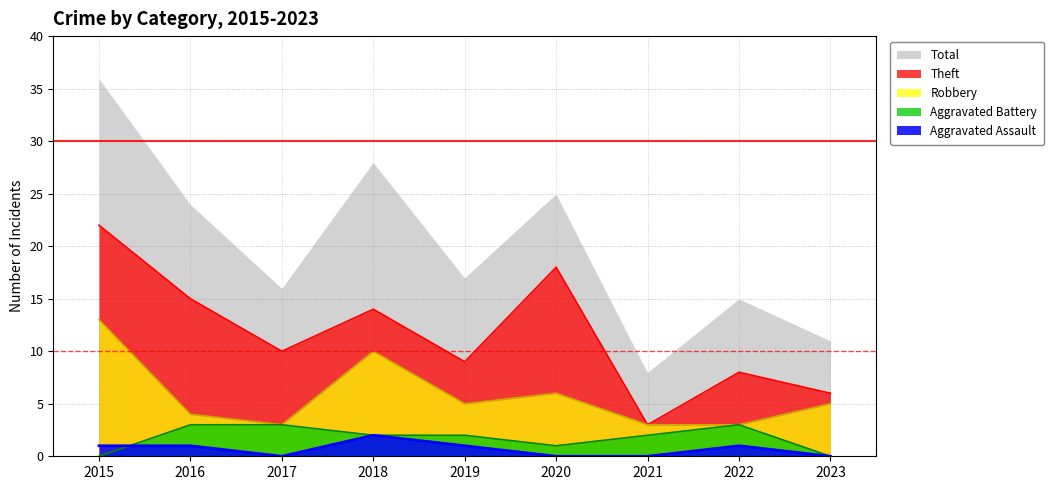

Does the chart display data point markers on the line(s)?

No